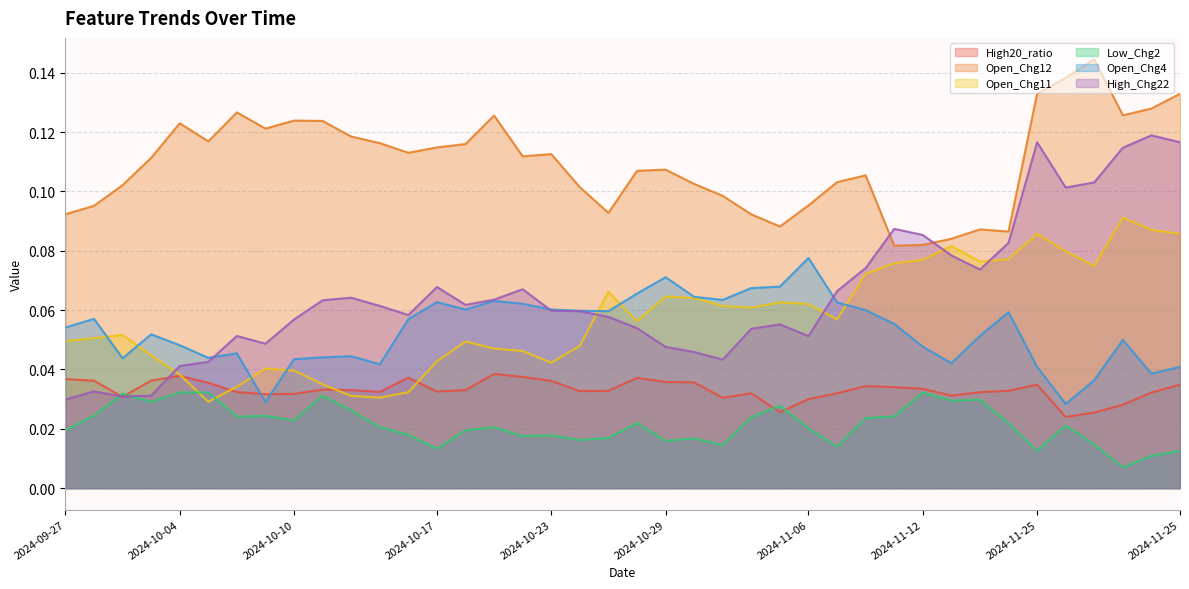

Count the number of data series in this chart.

6